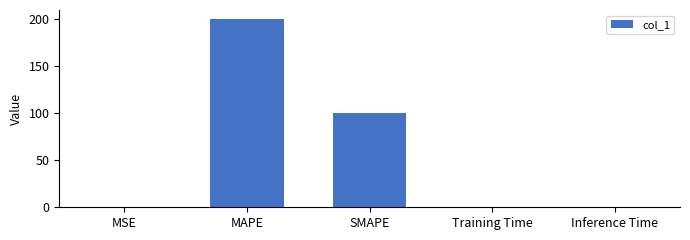

What is the greatest value displayed?

200.0